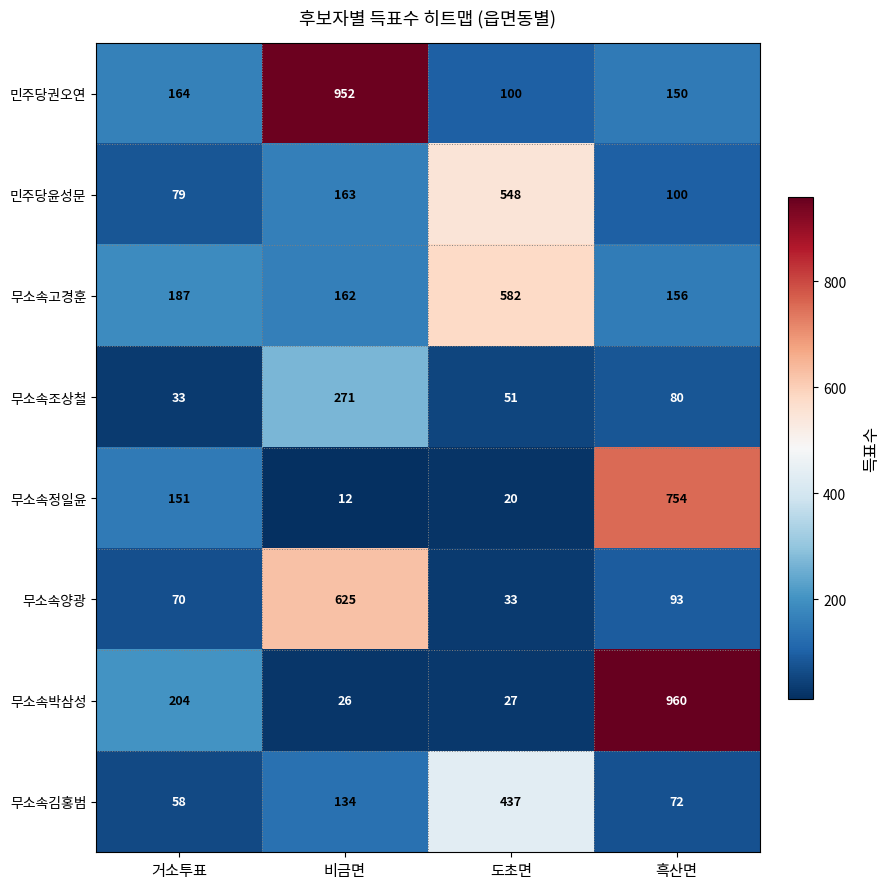

What is the difference between the 무소속정일윤 values at 거소투표 and 도초면?

131